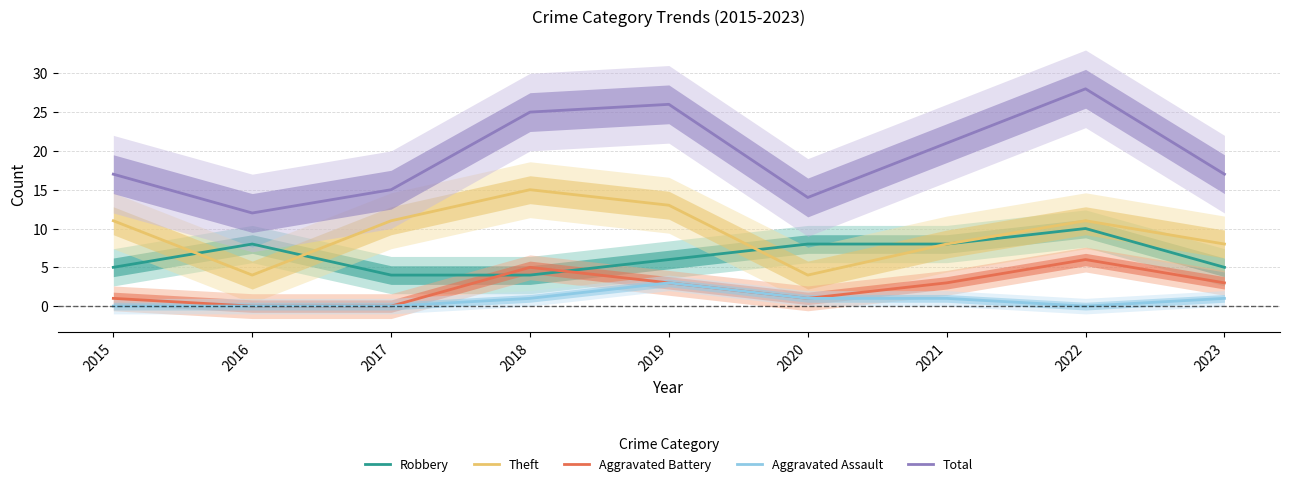

Reading left to right, transcribe all the data shown in this chart.

Robbery: 2015=5	2016=8	2017=4	2018=4	2019=6	2020=8	2021=8	2022=10	2023=5
Theft: 2015=11	2016=4	2017=11	2018=15	2019=13	2020=4	2021=8	2022=11	2023=8
Aggravated Battery: 2015=1	2016=0	2017=0	2018=5	2019=3	2020=1	2021=3	2022=6	2023=3
Aggravated Assault: 2015=0	2016=0	2017=0	2018=1	2019=3	2020=1	2021=1	2022=0	2023=1
Total: 2015=17	2016=12	2017=15	2018=25	2019=26	2020=14	2021=21	2022=28	2023=17